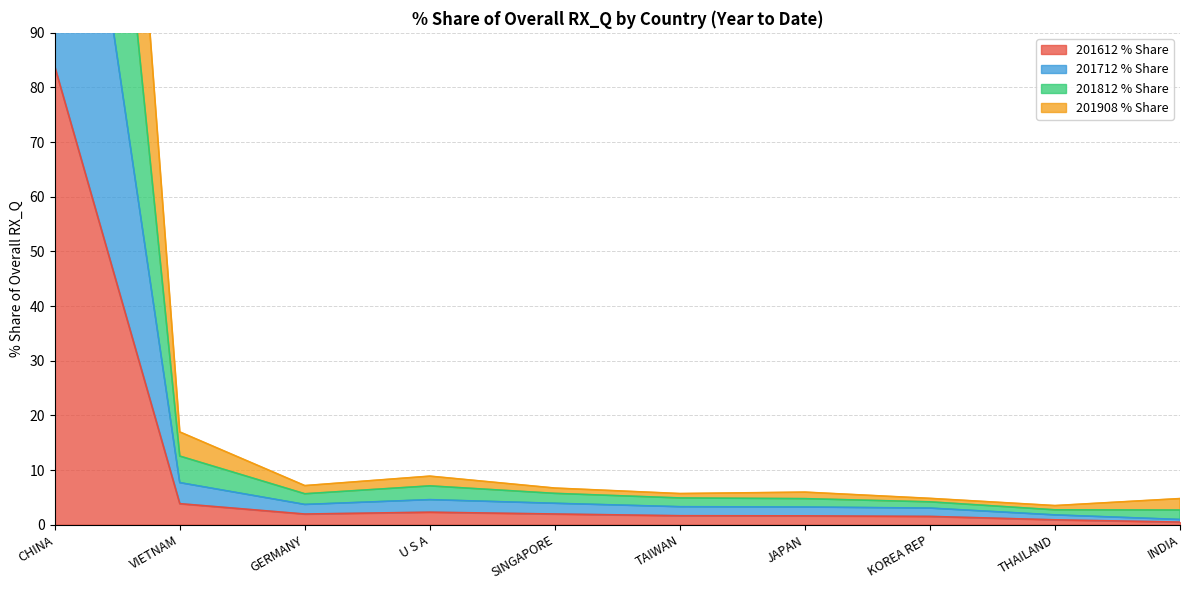

At which label is 201612 % Share closest to 42?

VIETNAM